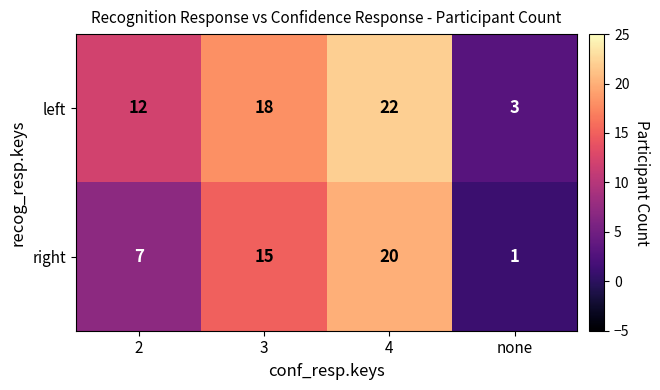

The left series shows 4 at 3. True or false?

False